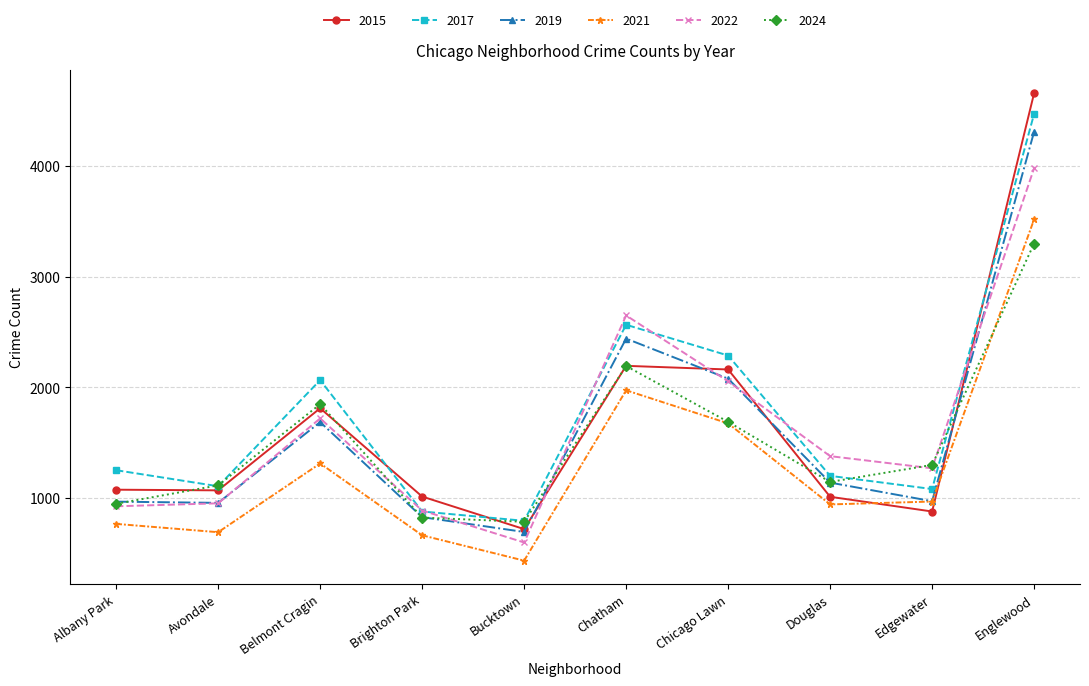

Which series changed the most between Belmont Cragin and Douglas?

2017